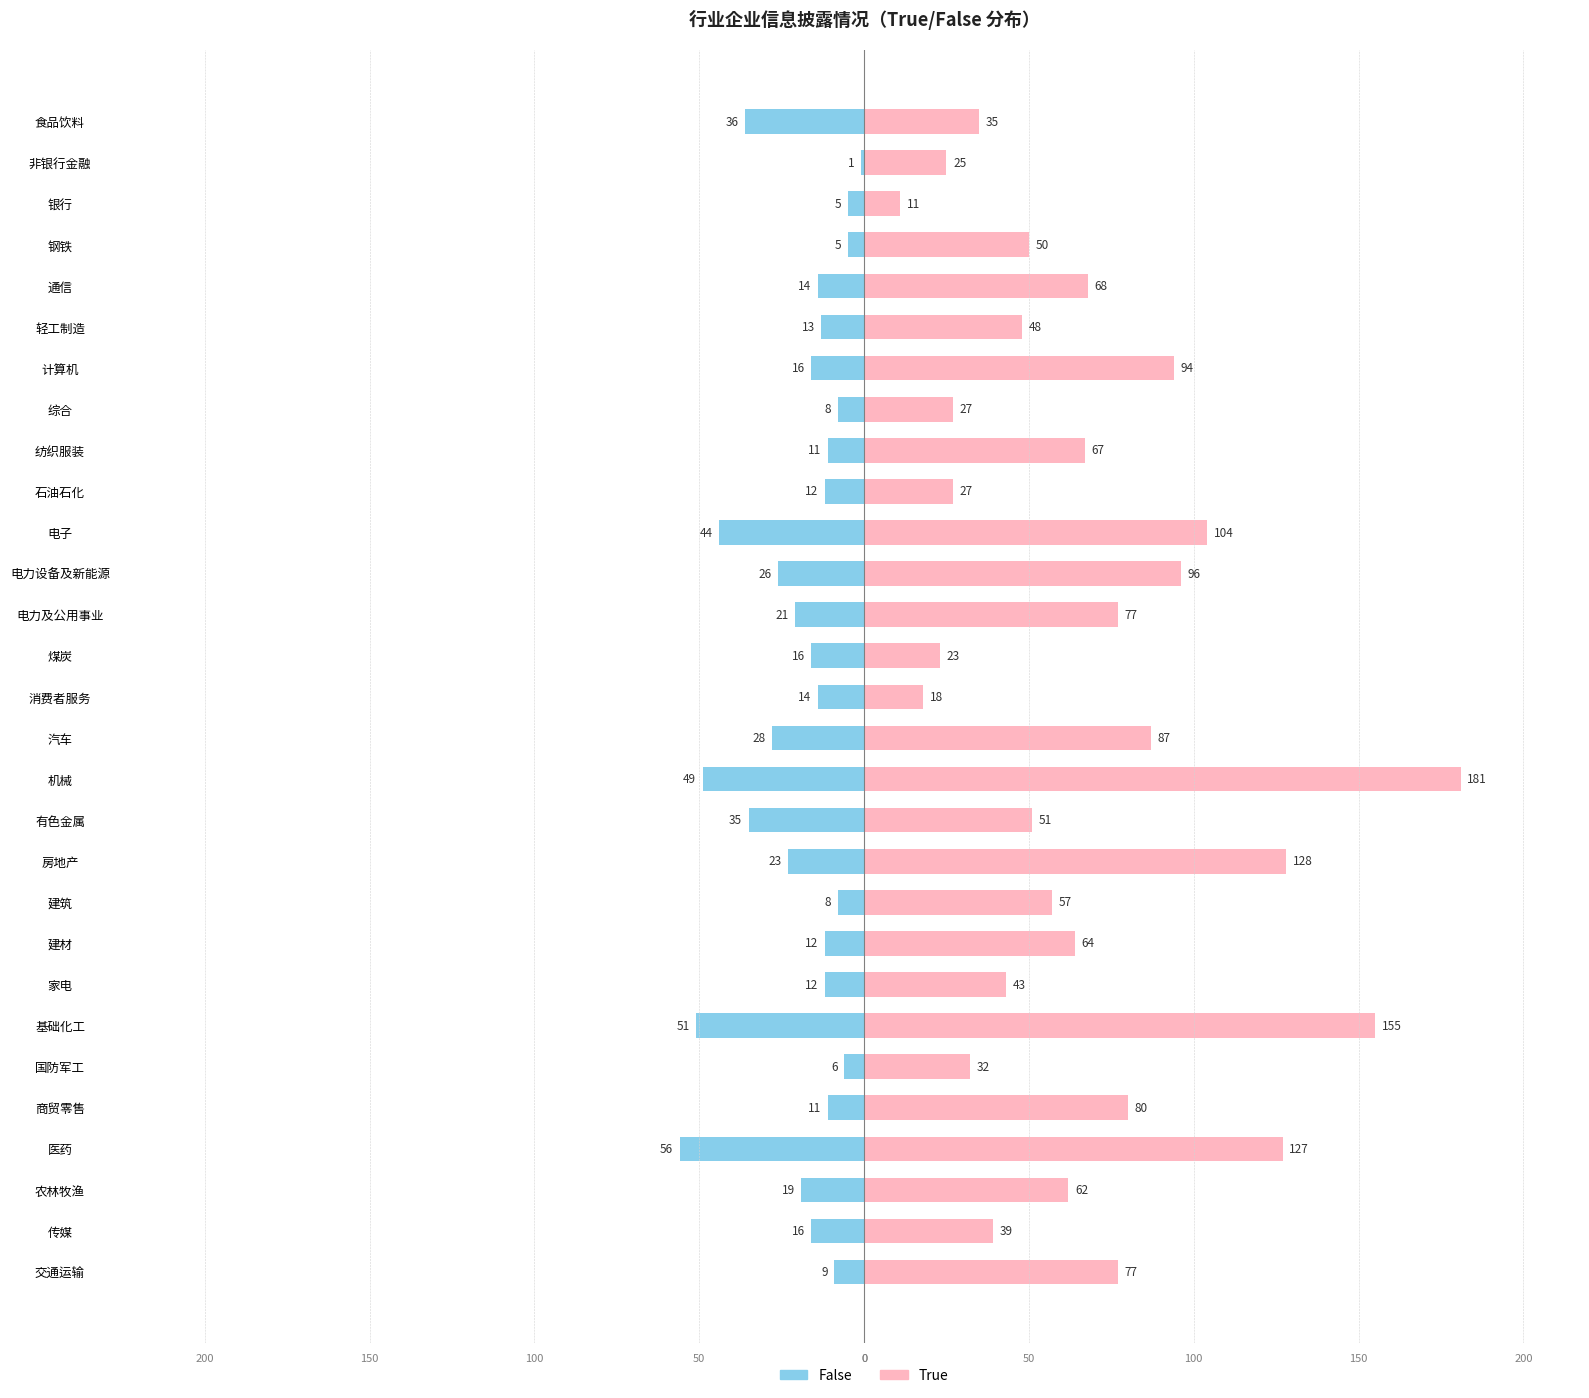

How many series are shown in this chart?

2